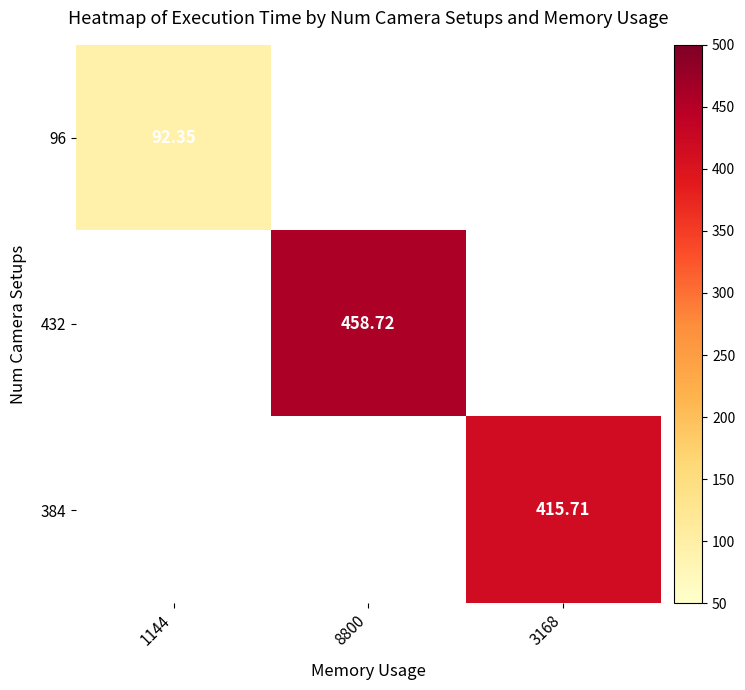

Which label corresponds to the smallest value in the chart?

1144